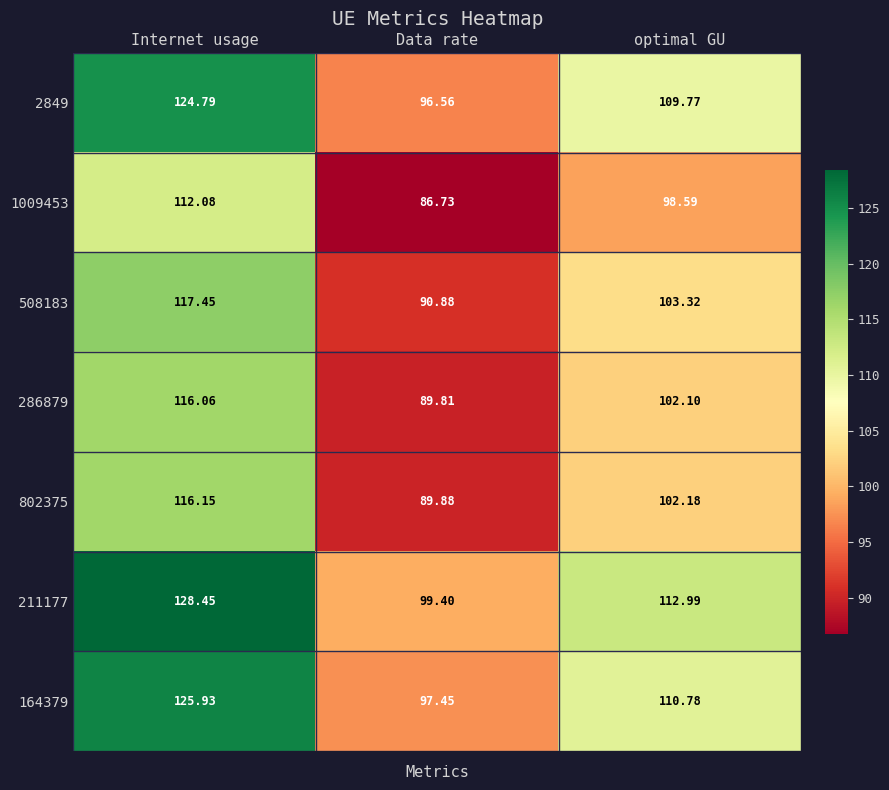

At which category is the sum across all series the highest?

Internet usage